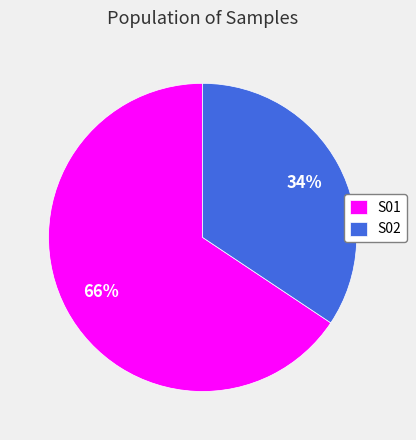

True or false: S02 accounts for 34% of the total.

True